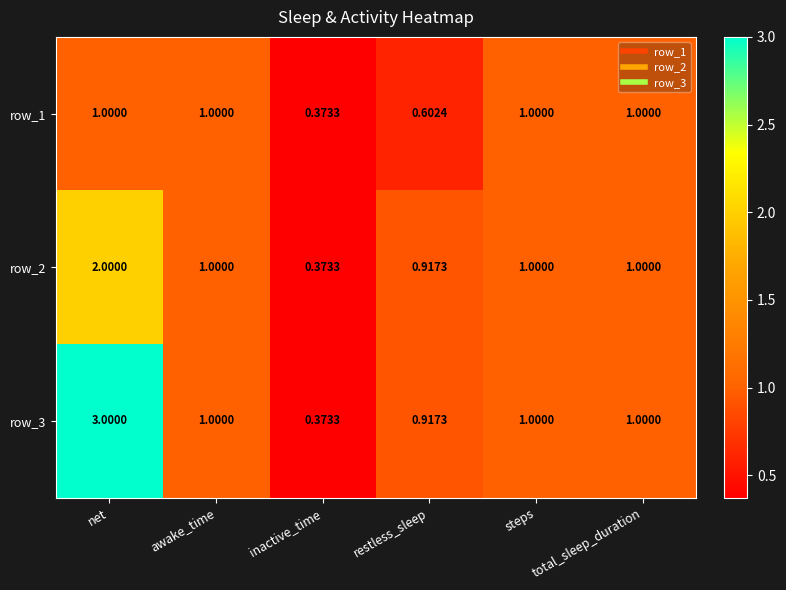

What is the sum of the row_2 values at awake_time and steps?

2.0